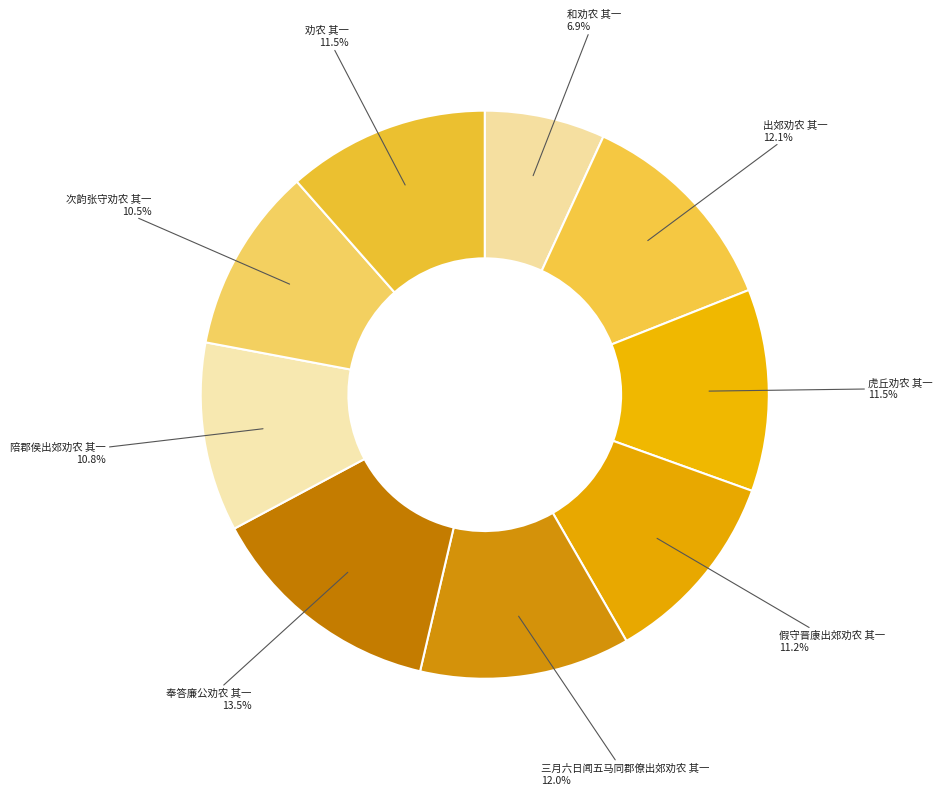

What is the largest slice in the pie chart?

奉答廉公劝农 其一